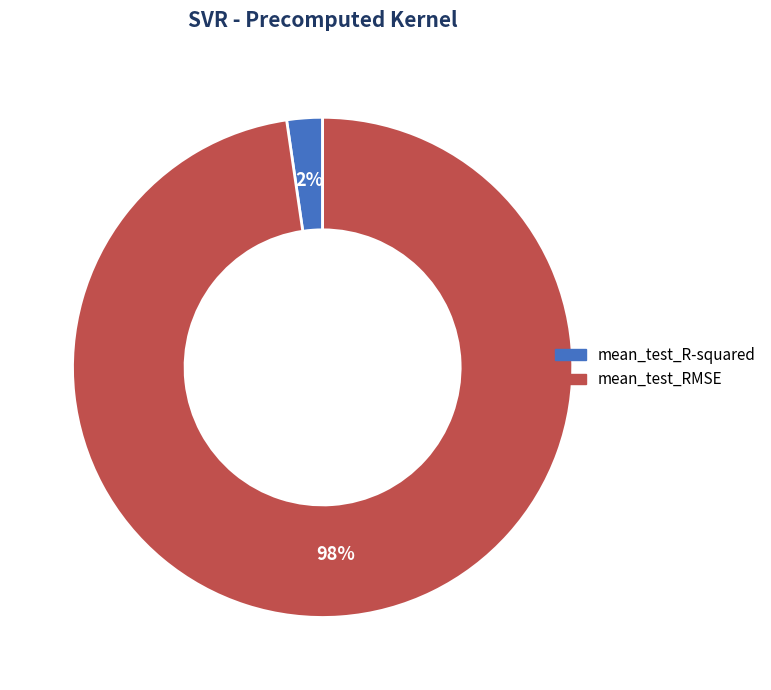

Is there any slice that represents more than half of the pie?

Yes